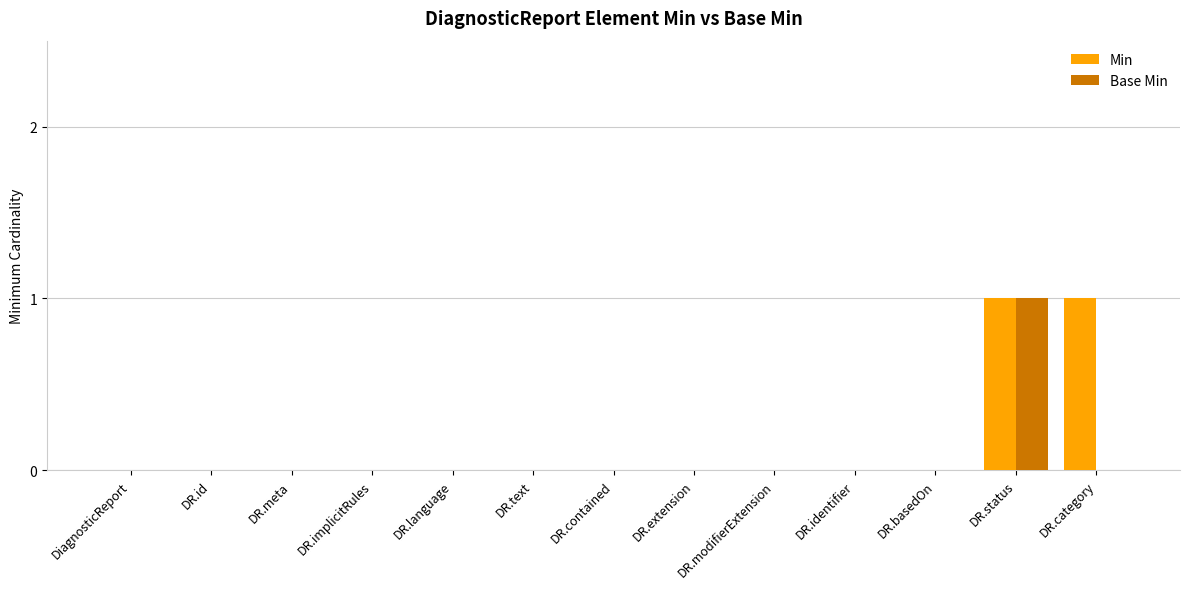

What is the maximum value for Base Min?

1